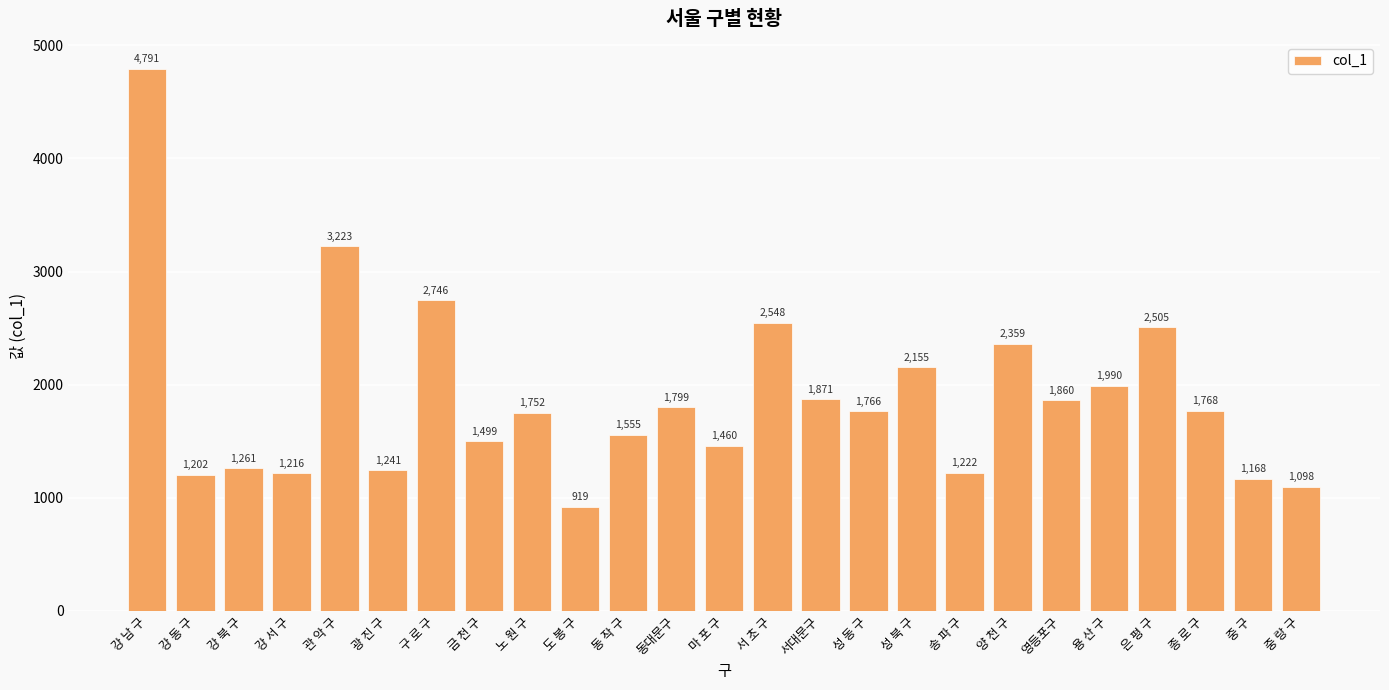

Reading left to right, list all the values displayed in this chart.

강 남 구=4791	강 동 구=1202	강 북 구=1261	강 서 구=1216	관 악 구=3223	광 진 구=1241	구 로 구=2746	금 천 구=1499	노 원 구=1752	도 봉 구=919	동 작 구=1555	동대문구=1799	마 포 구=1460	서 초 구=2548	서대문구=1871	성 동 구=1766	성 북 구=2155	송 파 구=1222	양 천 구=2359	영등포구=1860	용 산 구=1990	은 평 구=2505	종 로 구=1768	중 구=1168	중 랑 구=1098